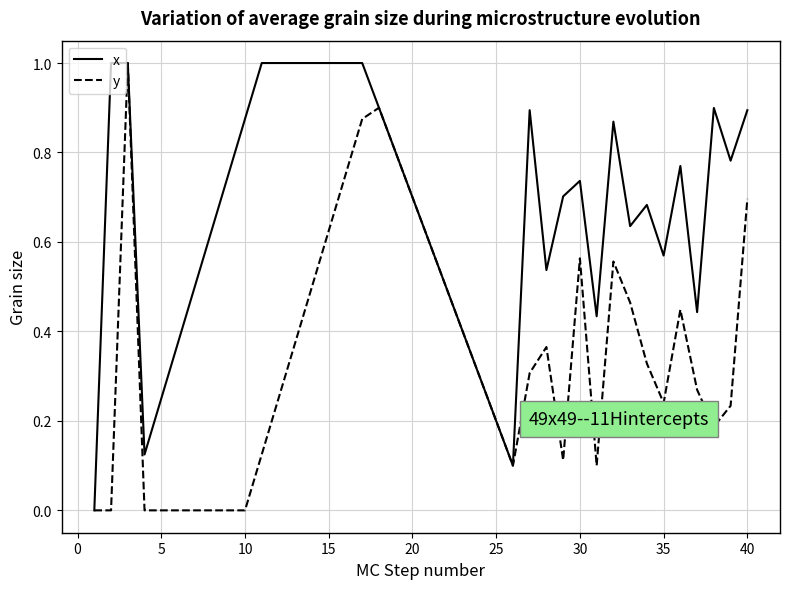

Rank the series by their average value, from lowest to highest.

y, x